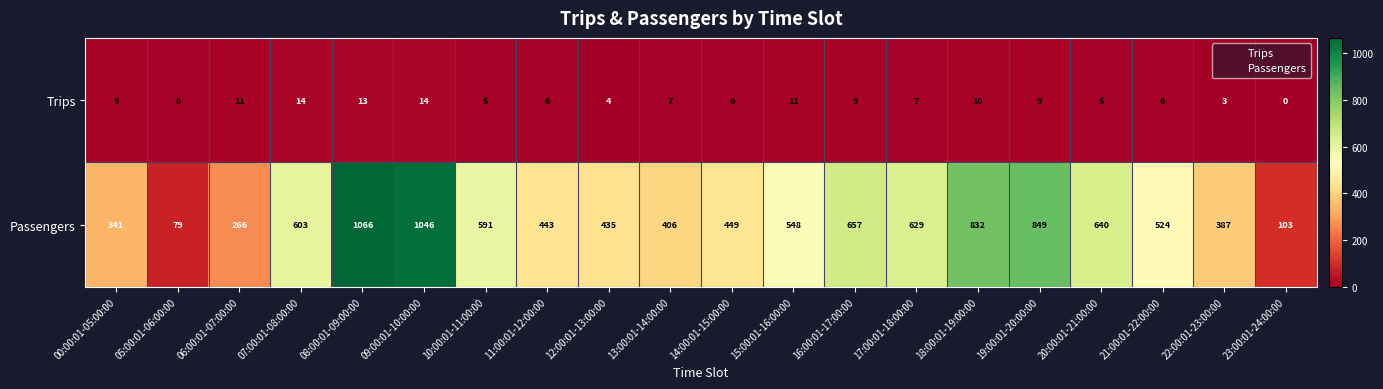

What value does the Trips series have at 21:00:01-22:00:00?

6